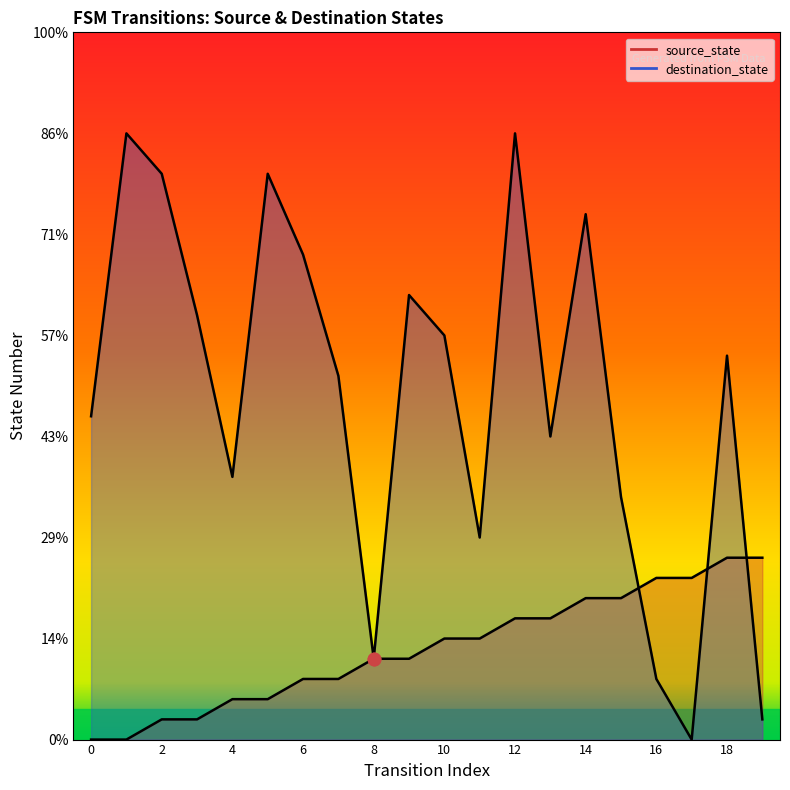

At 8, list the series in order from smallest to largest.

source_state, destination_state